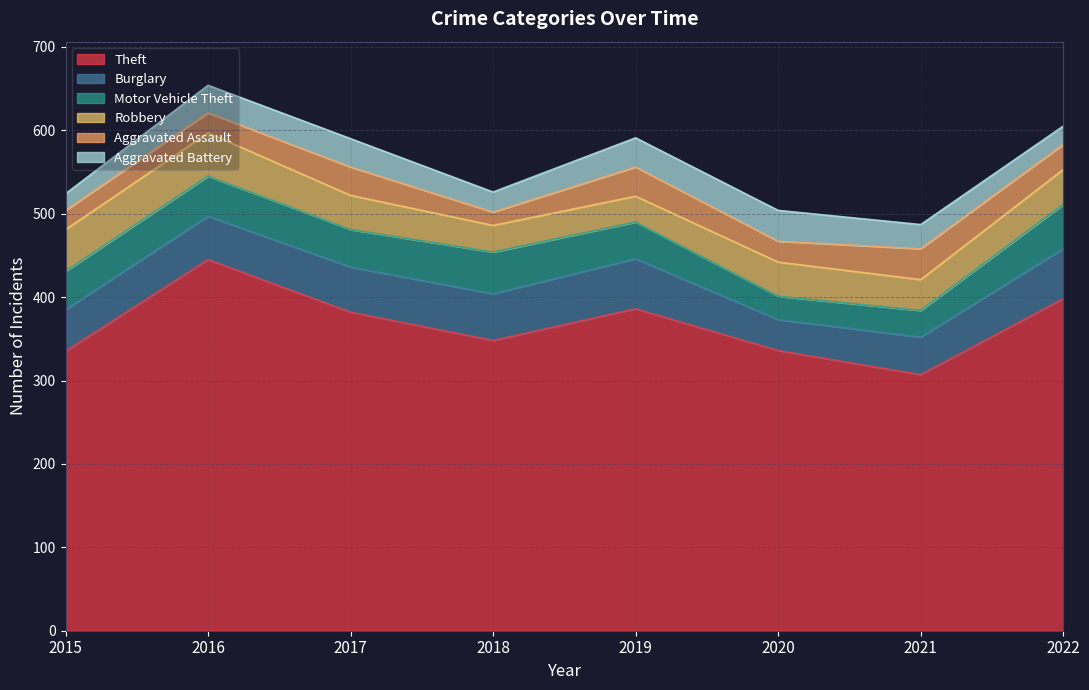

What is the difference between the Robbery values at 2021 and 2016?

15